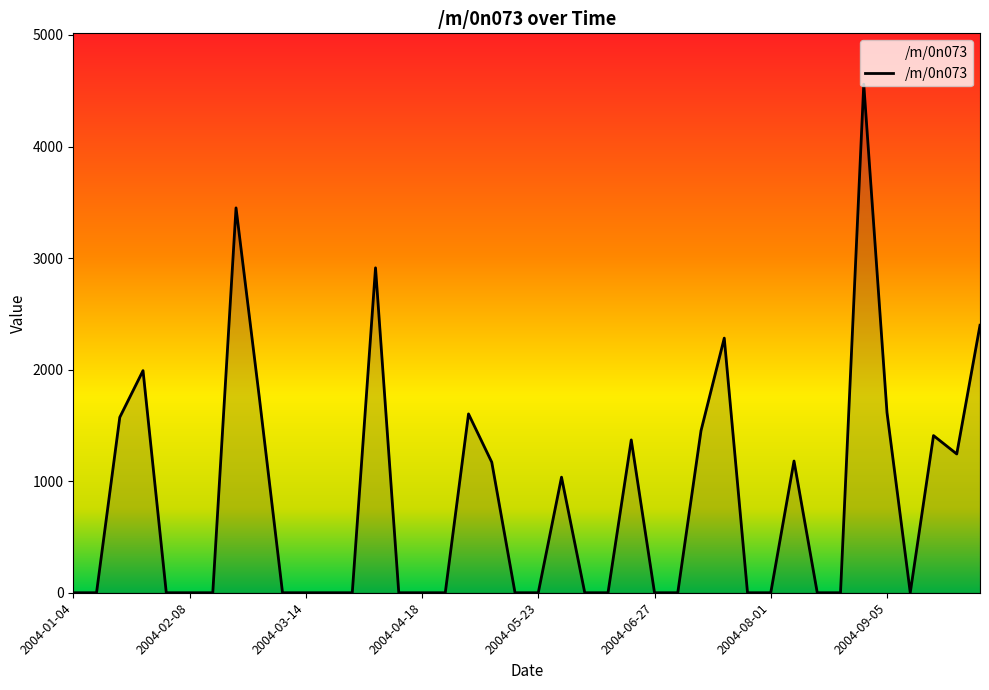

What is the difference between the maximum and minimum values?

4558.8